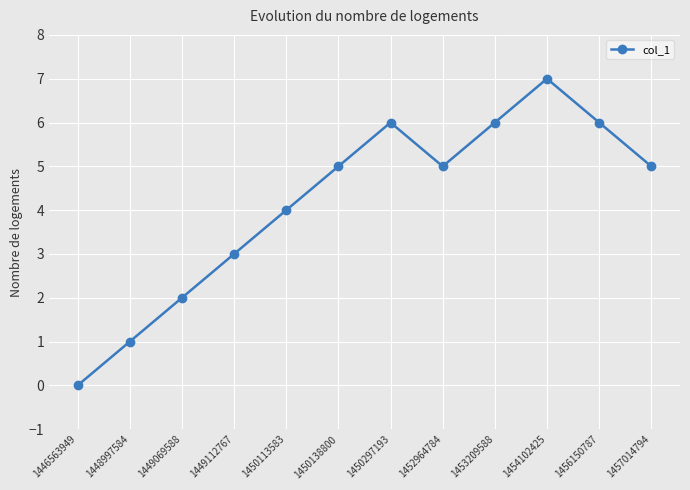

What is the maximum value shown in the chart?

7